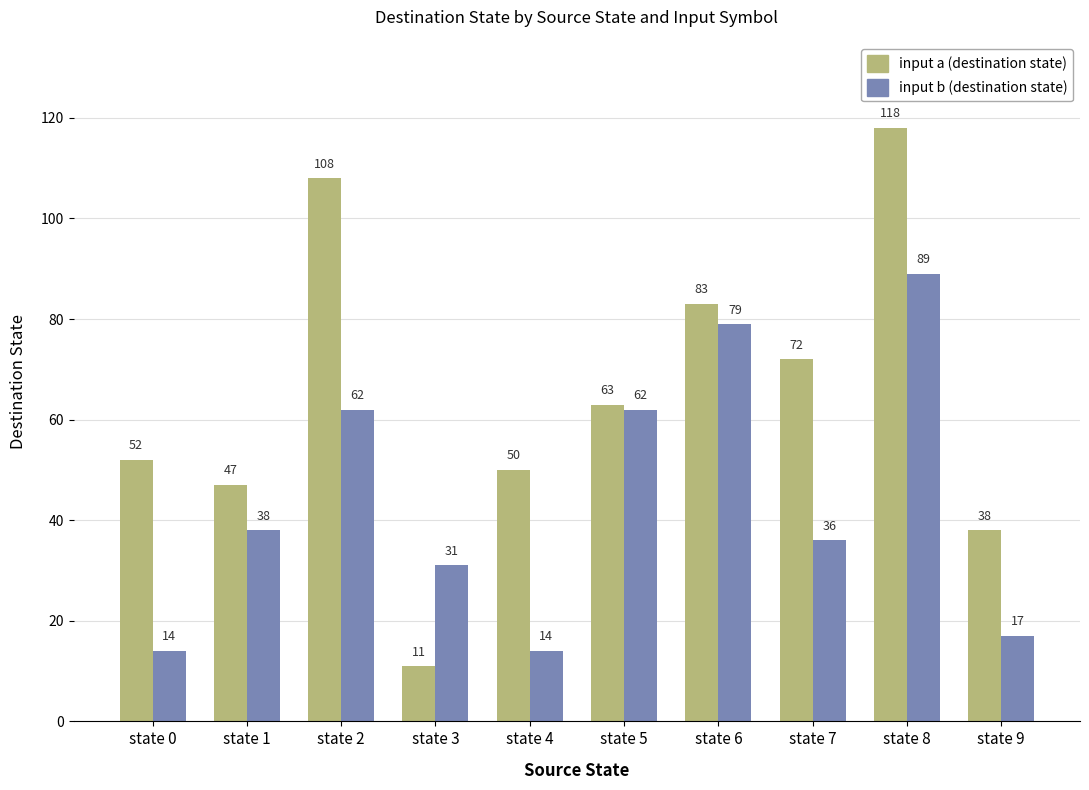

How many values in the input a (destination state) series are below 63?

5